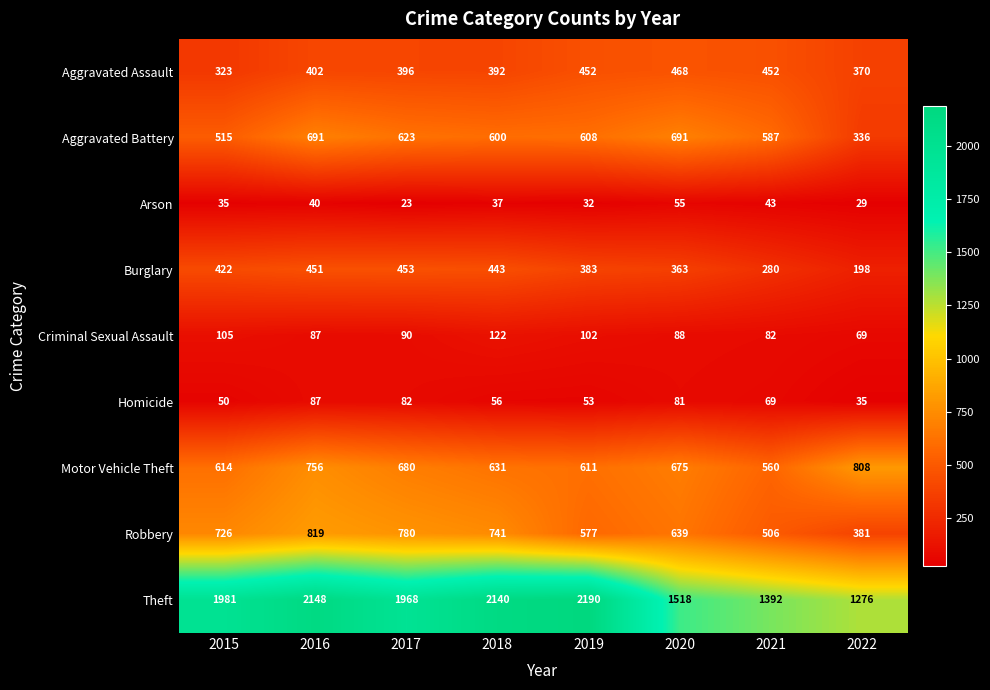

Which series has the largest range (max minus min)?

Theft